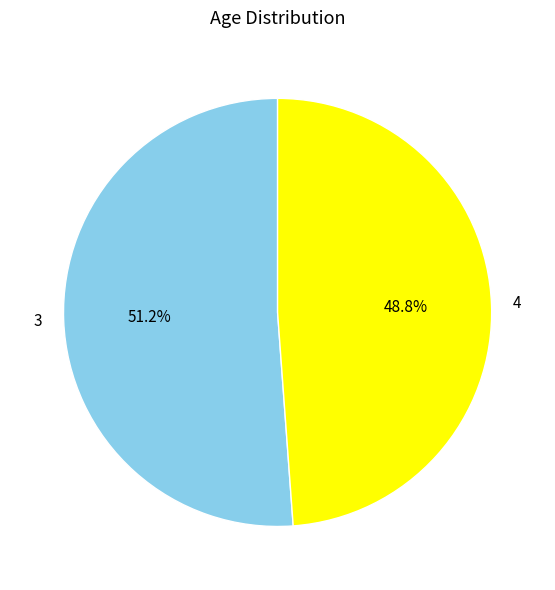

Between 4 and 3, which is larger?

3